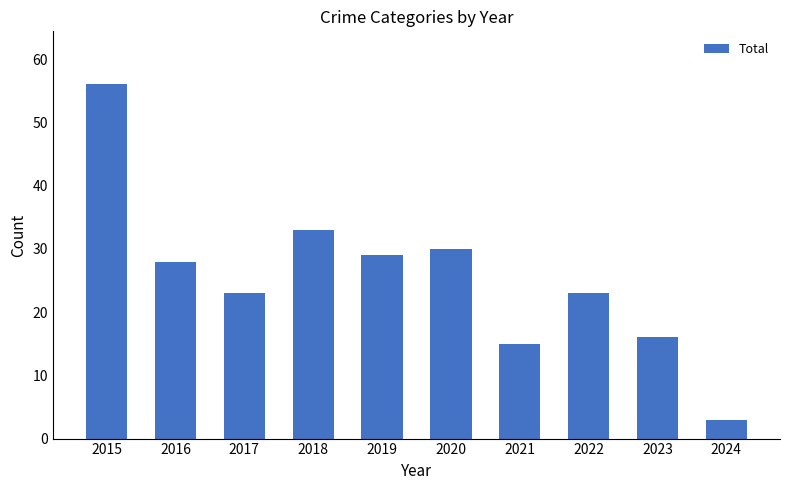

Reading left to right, transcribe all the data shown in this chart.

56	28	23	33	29	30	15	23	16	3